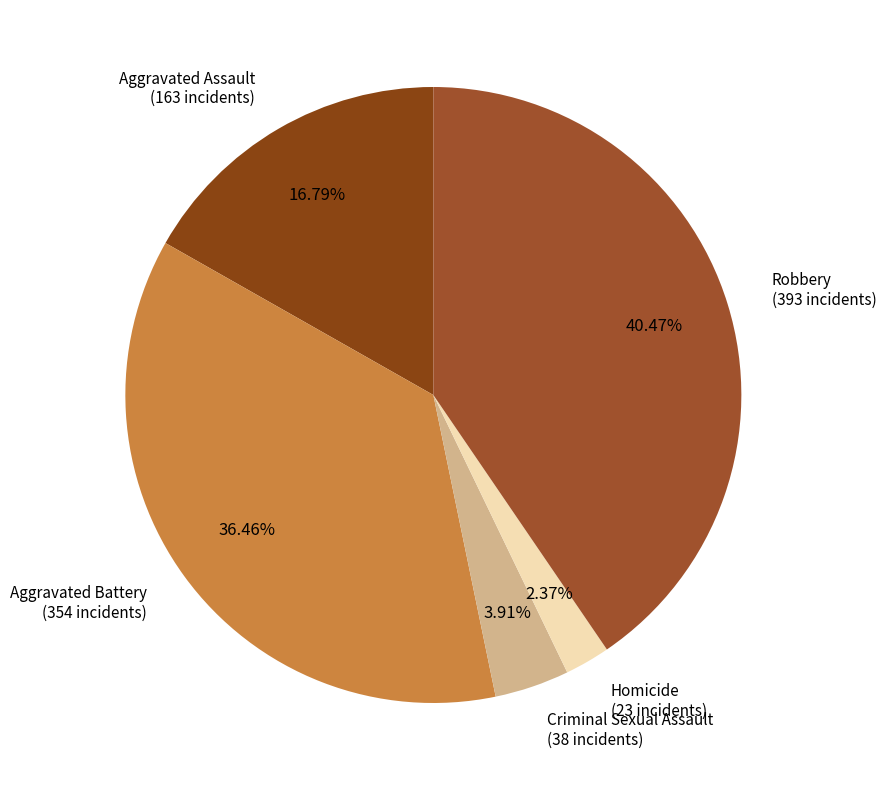

Does Aggravated Assault account for over 50% of the chart?

No